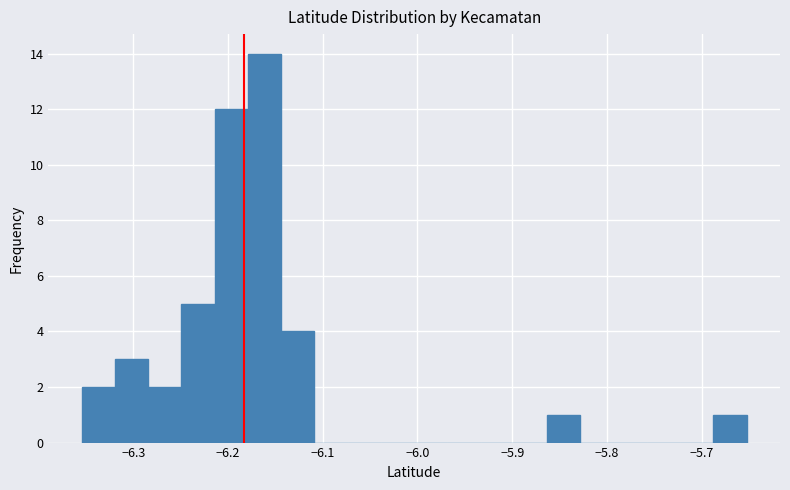

Read against the x-axis, roughly where is the centre of the tallest bar?

-6.16